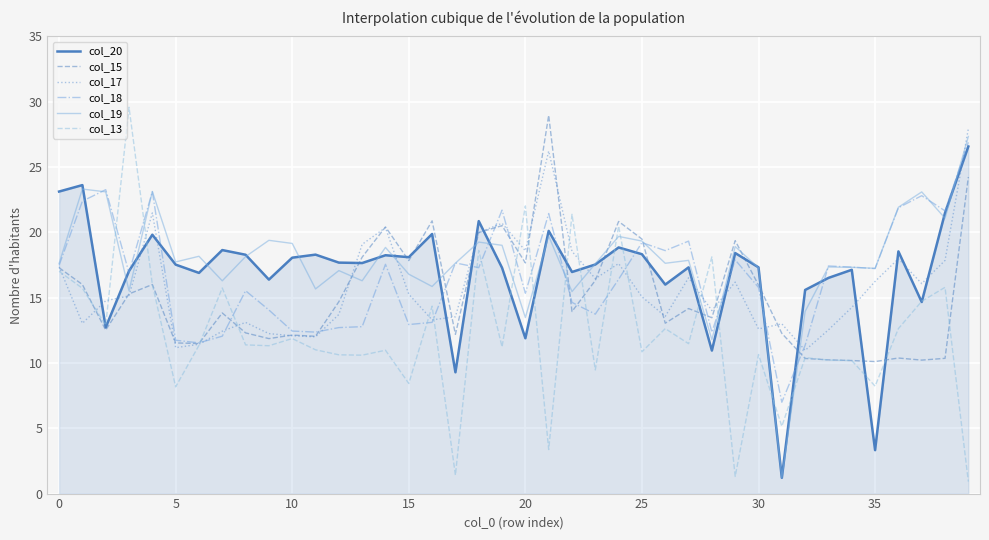

What is the minimum value for col_20?

1.2